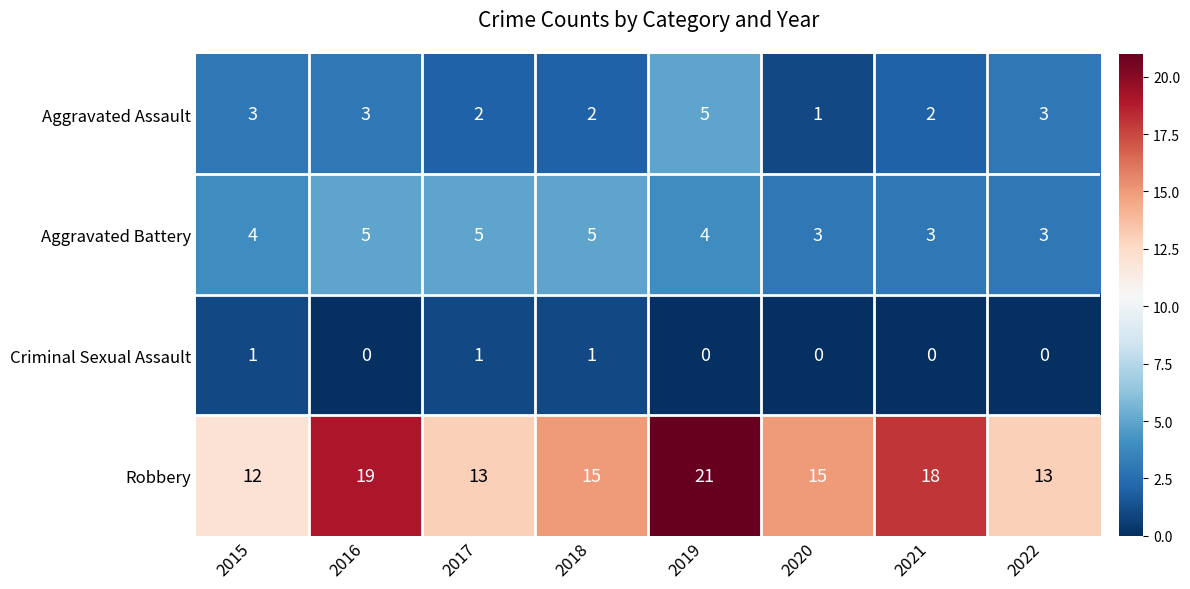

How many values in the Robbery series are below 15?

3